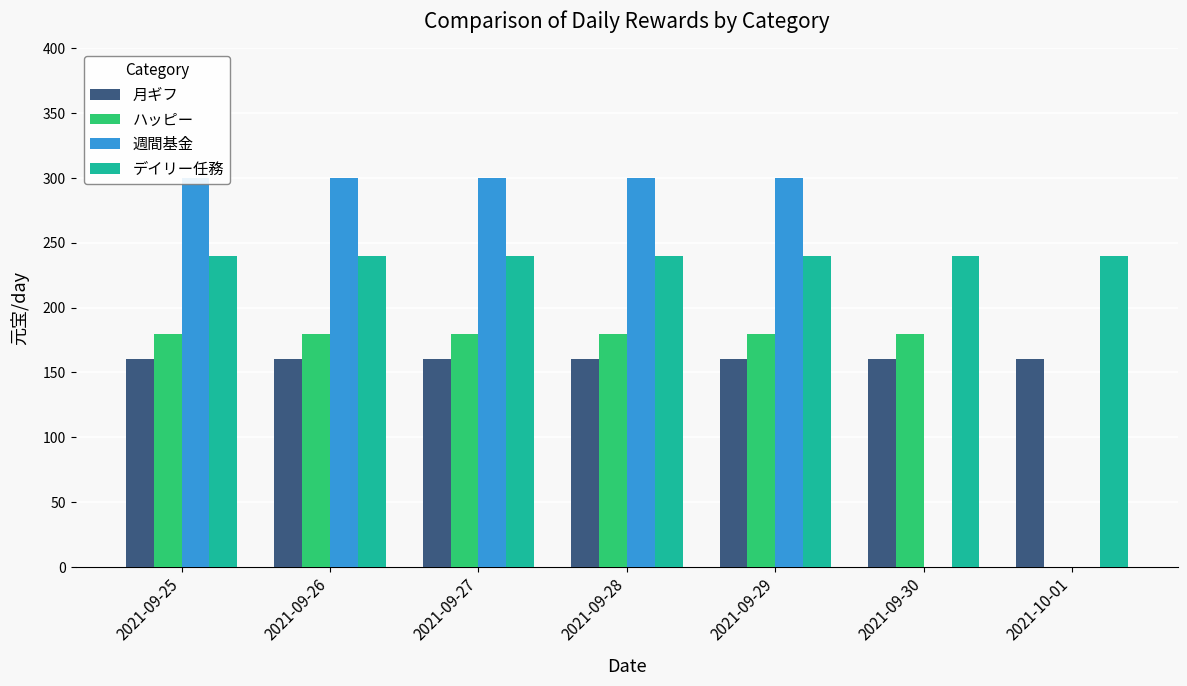

Reading left to right, extract all data points from this chart.

月ギフ: 2021-09-25=160	2021-09-26=160	2021-09-27=160	2021-09-28=160	2021-09-29=160	2021-09-30=160	2021-10-01=160
ハッピー: 2021-09-25=180	2021-09-26=180	2021-09-27=180	2021-09-28=180	2021-09-29=180	2021-09-30=180	2021-10-01=0
週間基金: 2021-09-25=300	2021-09-26=300	2021-09-27=300	2021-09-28=300	2021-09-29=300	2021-09-30=0	2021-10-01=0
デイリー任務: 2021-09-25=240	2021-09-26=240	2021-09-27=240	2021-09-28=240	2021-09-29=240	2021-09-30=240	2021-10-01=240